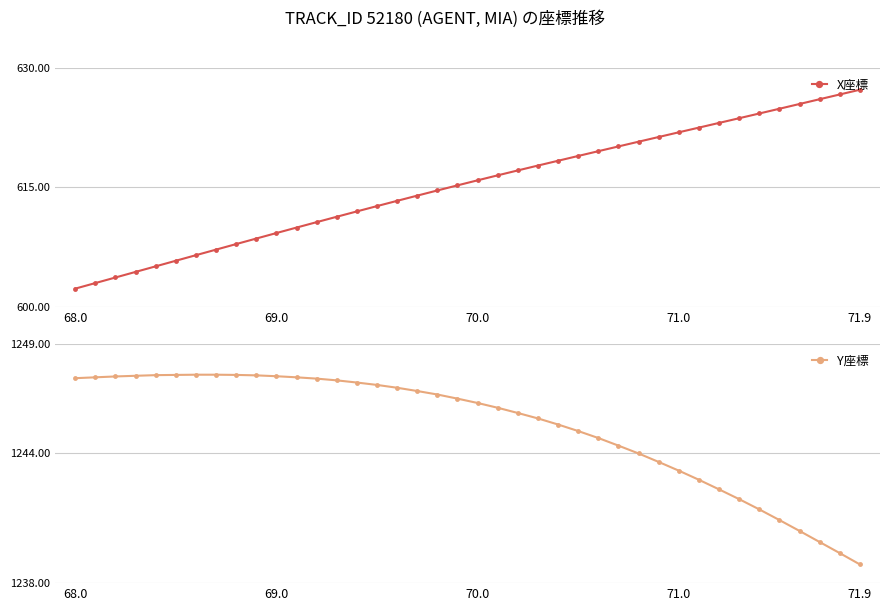

At how many categories does at least one series exceed 870?

40